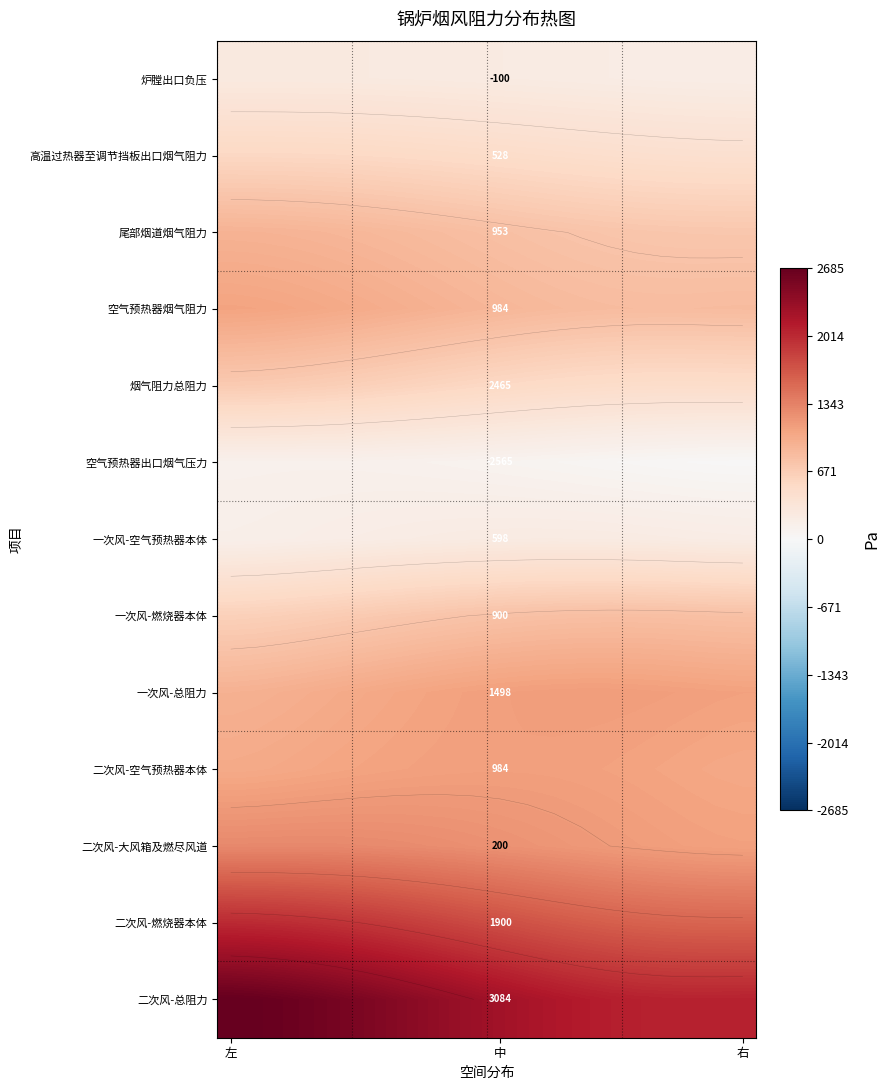

At which category is the sum across all series the highest?

左